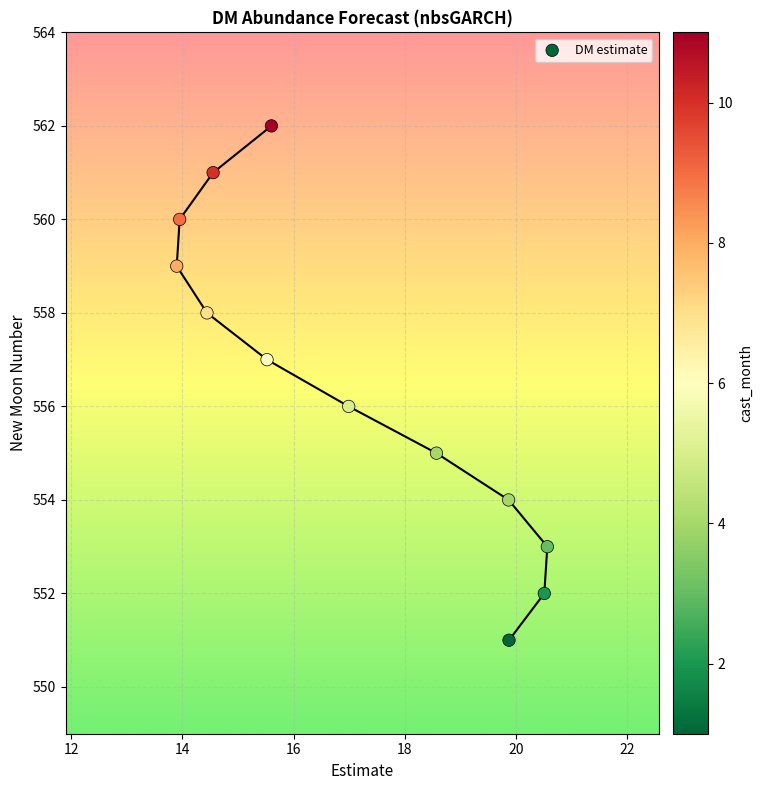

What is the range of Y values (max minus min)?

11